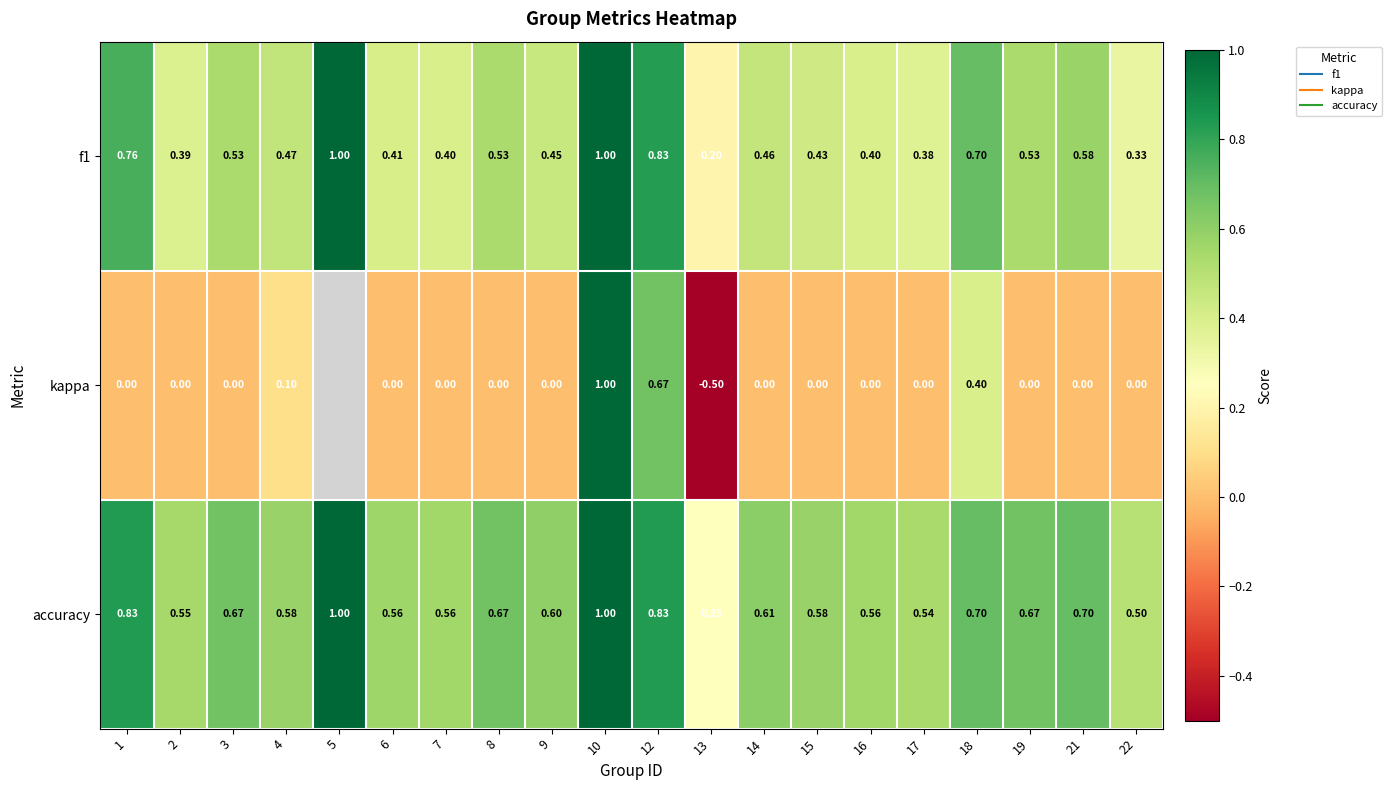

The value of f1 at 19 is 0.3. True or false?

False